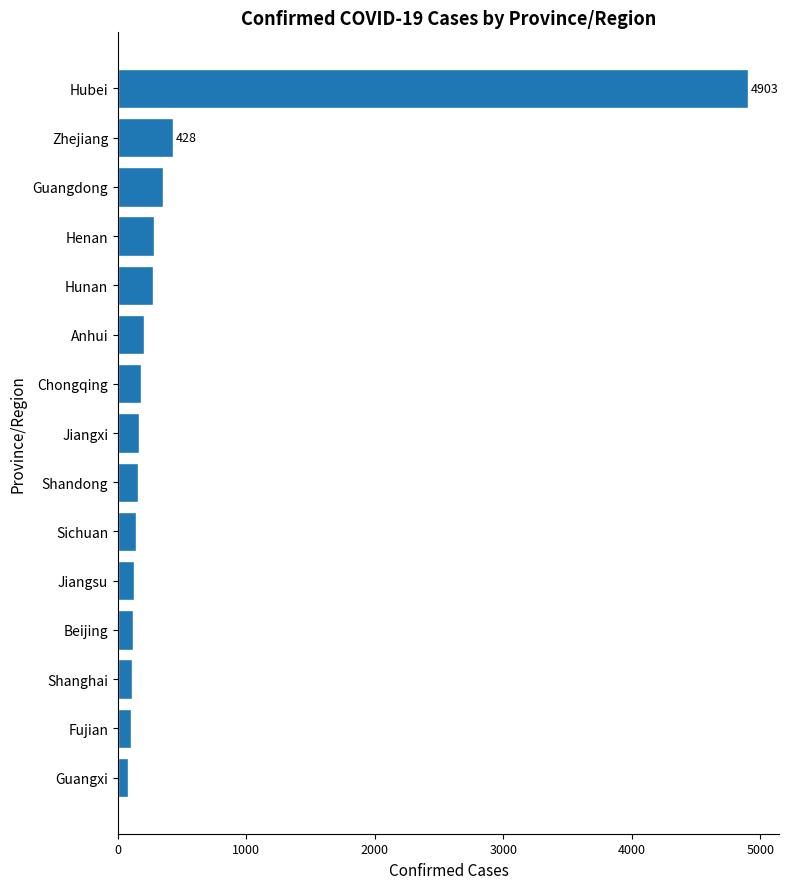

What is the value of the 9th bar from the top?

158